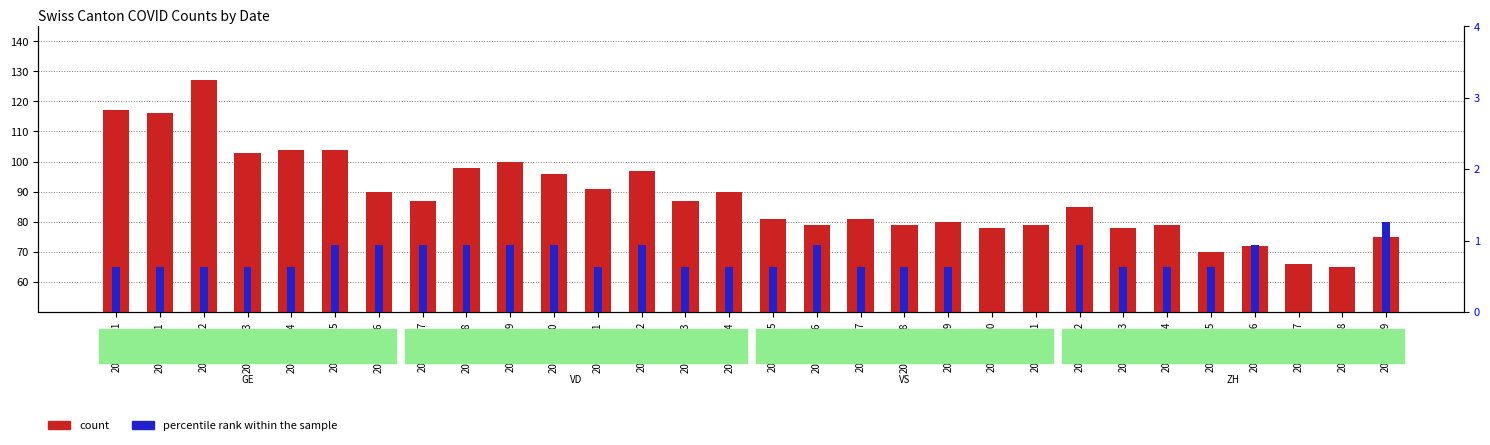

Which category has the lowest value across all series?

2020-06-20